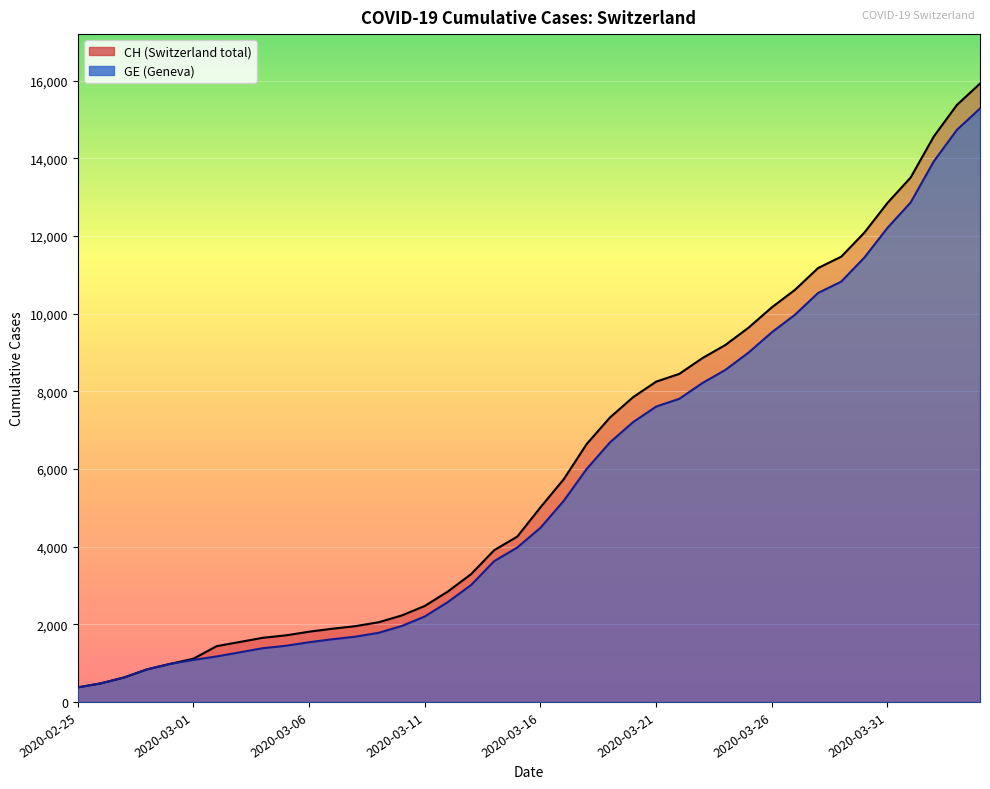

Is it true that GE equals 3627 at 2020-03-14?

True